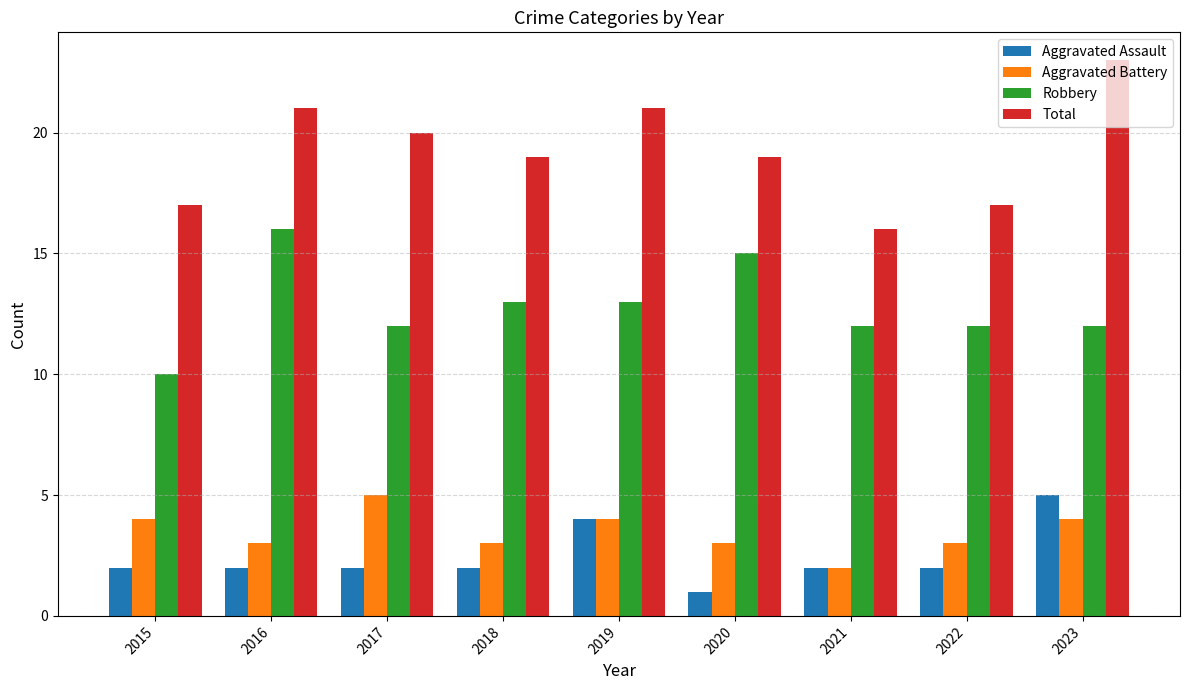

What value does the Aggravated Assault series have at 2023?

5